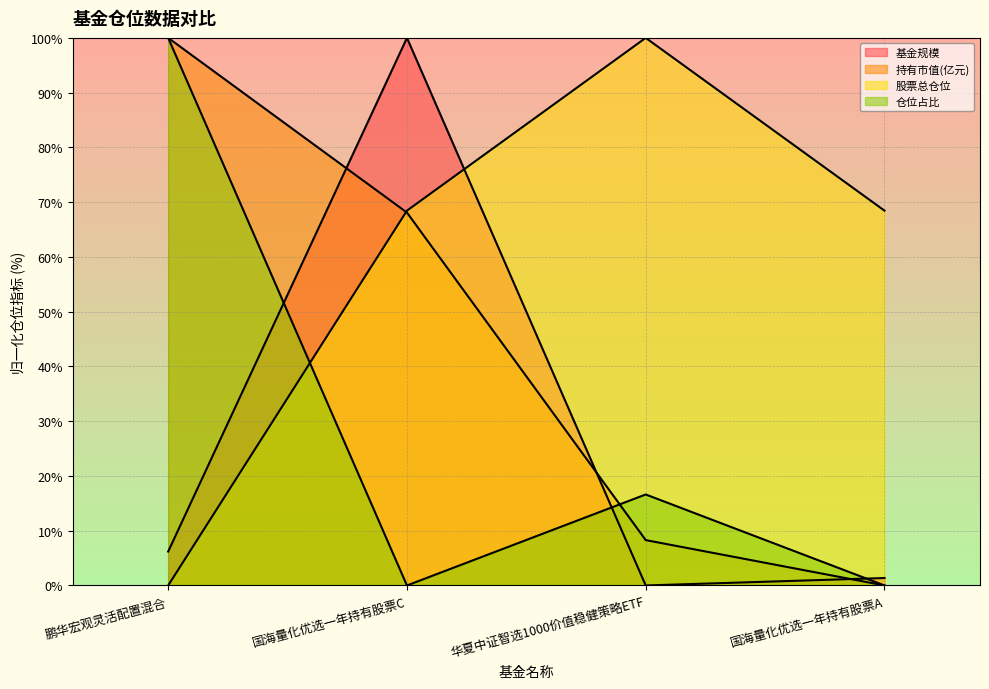

Which category has the lowest value in the 仓位占比 series?

国海量化优选一年持有股票C